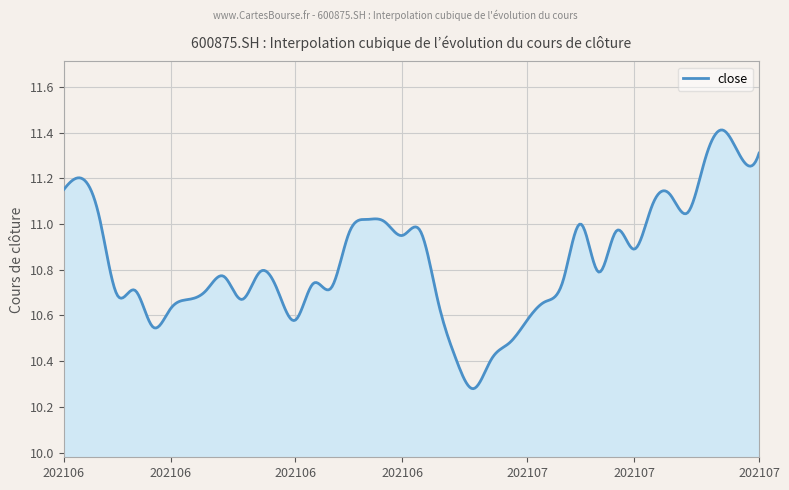

Does the chart display data point markers on the line(s)?

No